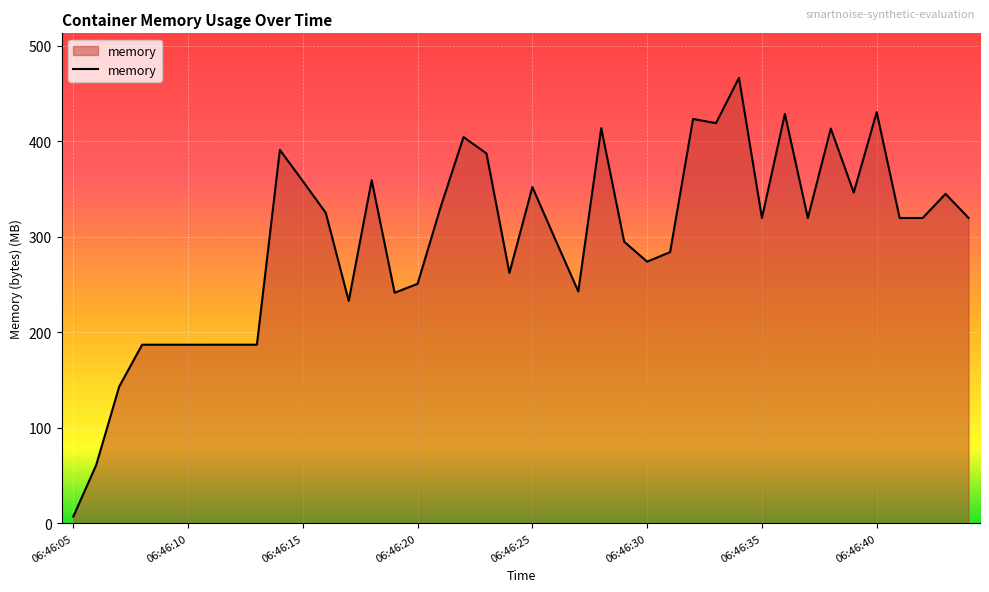

What is the difference between the maximum and minimum values?

459.4